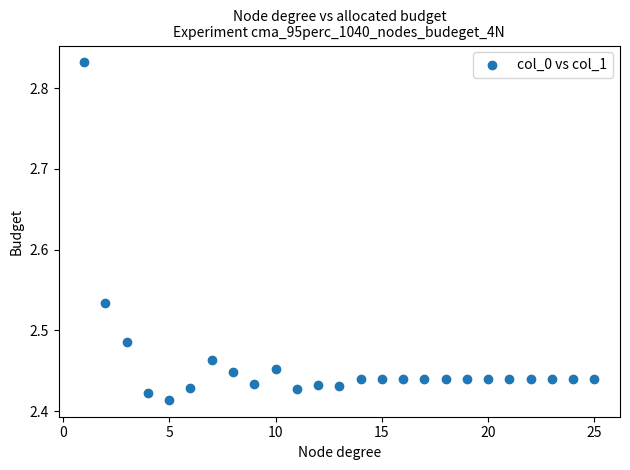

What is the range of X values (max minus min)?

24.0